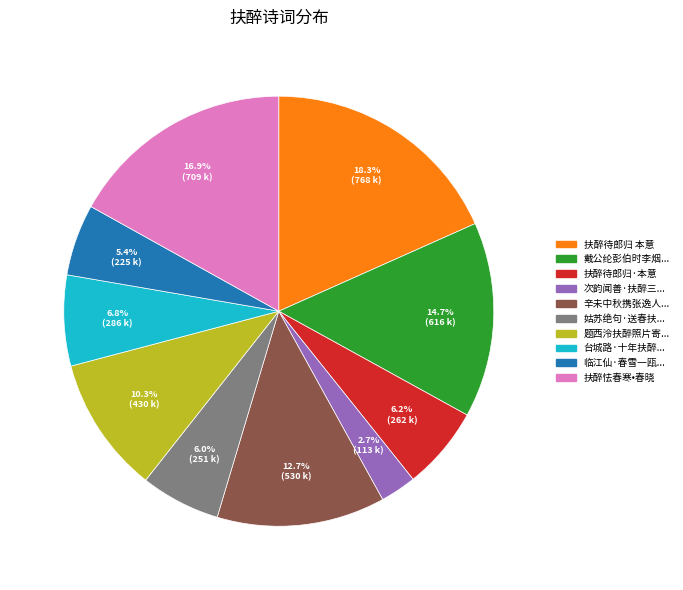

Is there a majority slice in this chart?

No